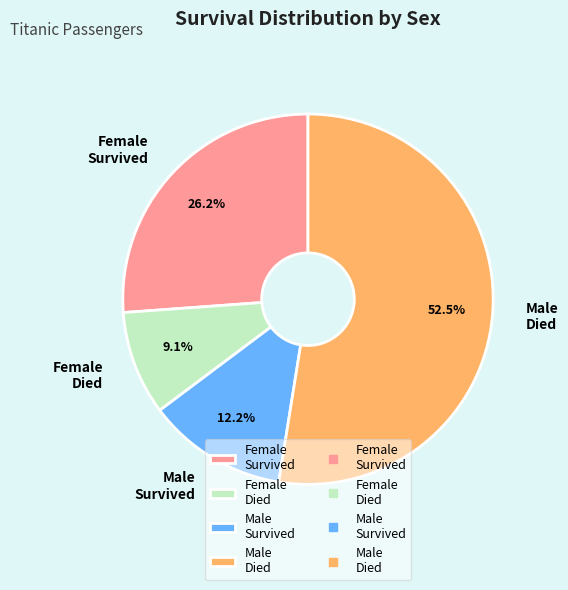

Is the sum of Male Survived and Male Died greater than half?

Yes